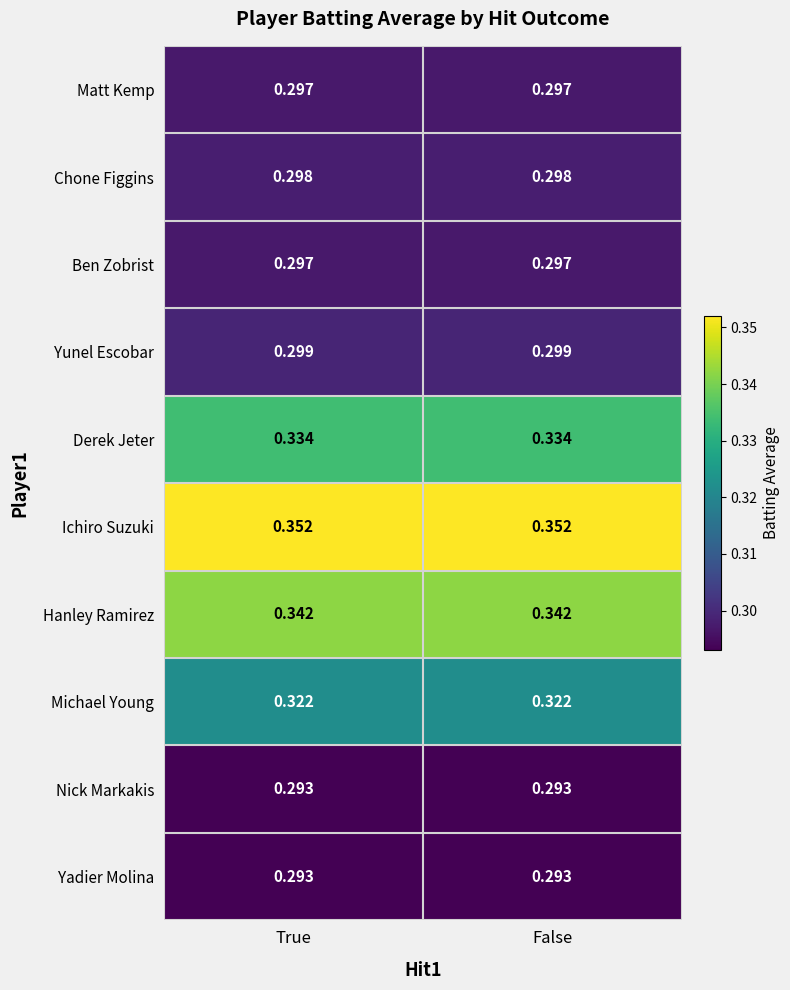

Is the value of Michael Young at True greater than the value of Yunel Escobar at True?

Yes